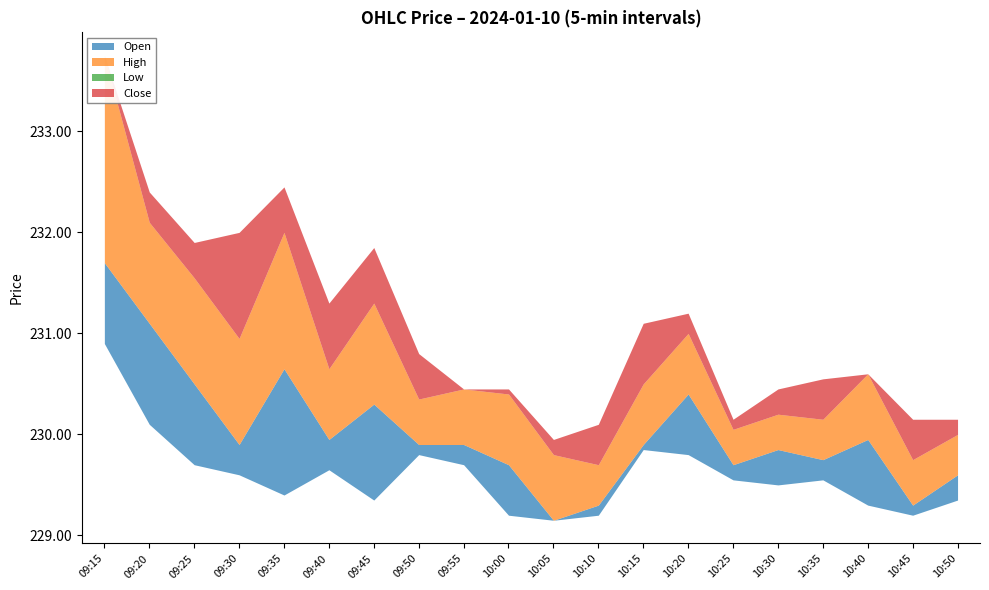

What are all the series names shown in the legend?

Open, High, Low, Close